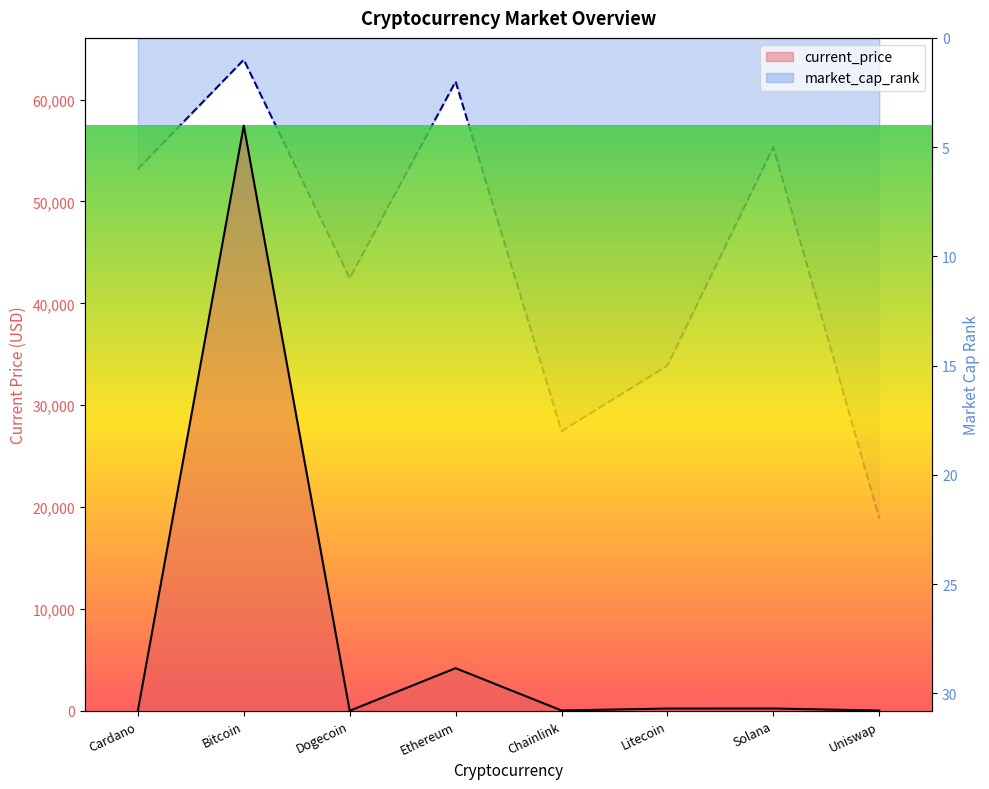

True or false: current_price and market_cap_rank cross at least once.

True